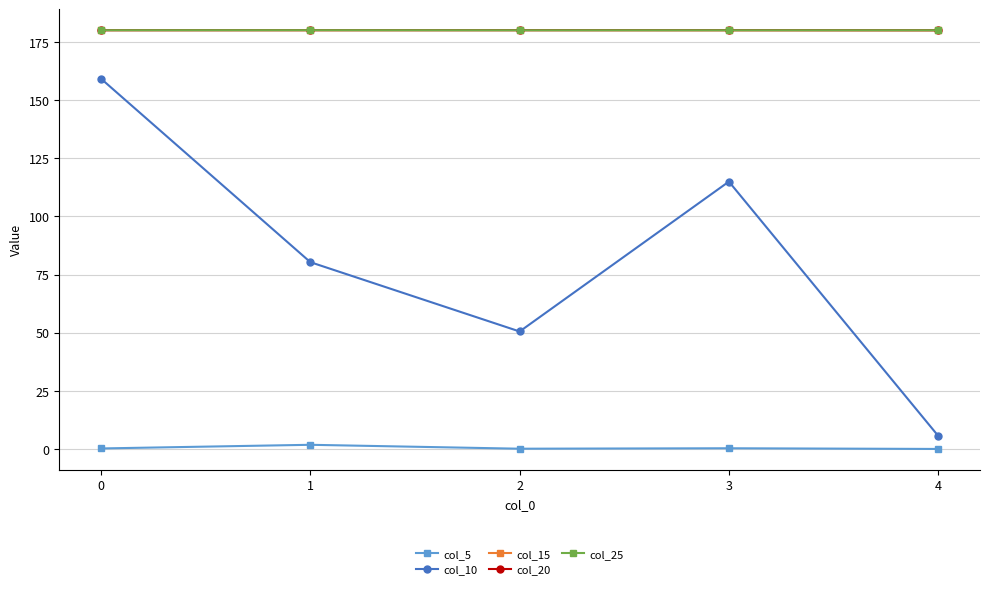

At how many categories does at least one series exceed 87?

5